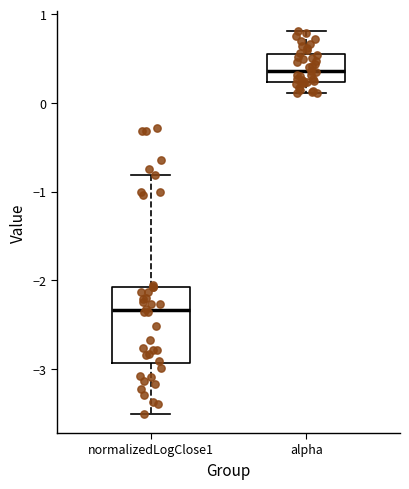

Reading left to right, transcribe this box plot: for each box, give where its median line is, the range the box spans, and where its two whiskers end, as read against the y-axis. The values are not printed on the chart, so give them approximately, as read against the axis.

normalizedLogClose1: median -2.3, box -2.9 to -2.1, whiskers -3.5 to -0.8
alpha: median 0.4, box 0.2 to 0.5, whiskers 0.1 to 0.8